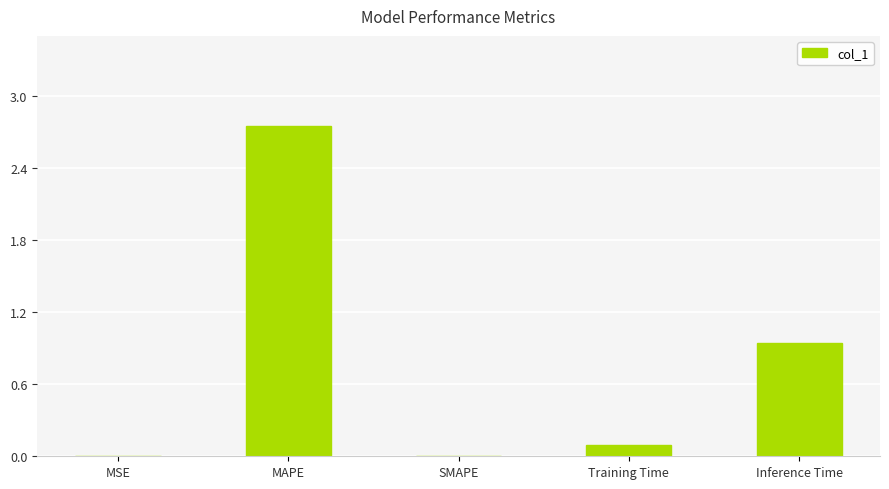

What is the average value?

0.8